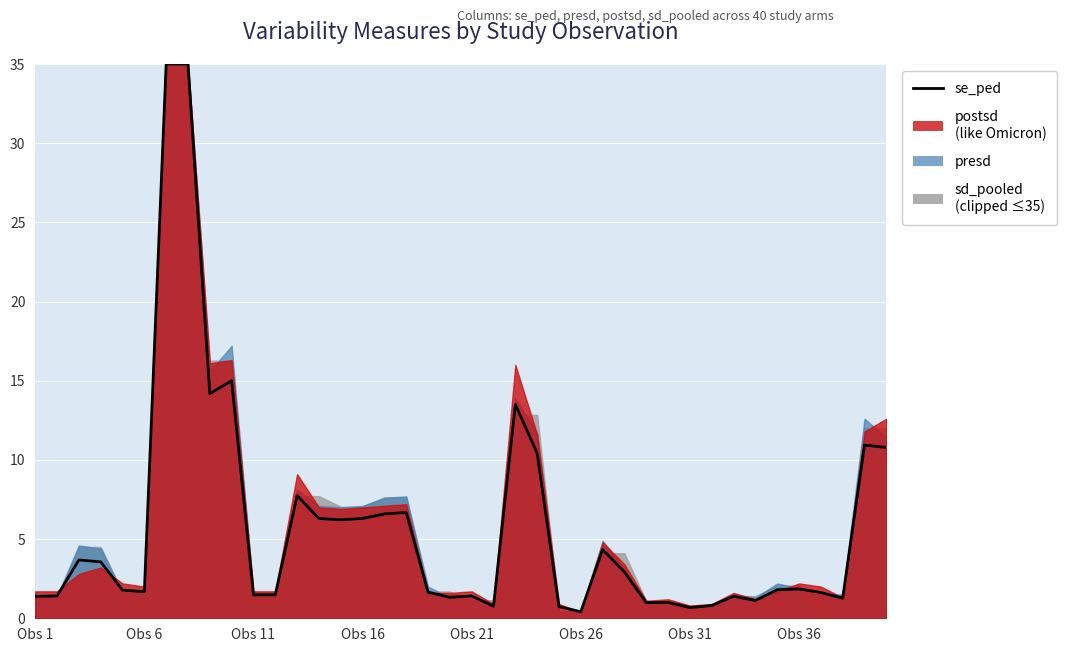

How many interior local peaks (higher than both neighbors) does the data have?

11